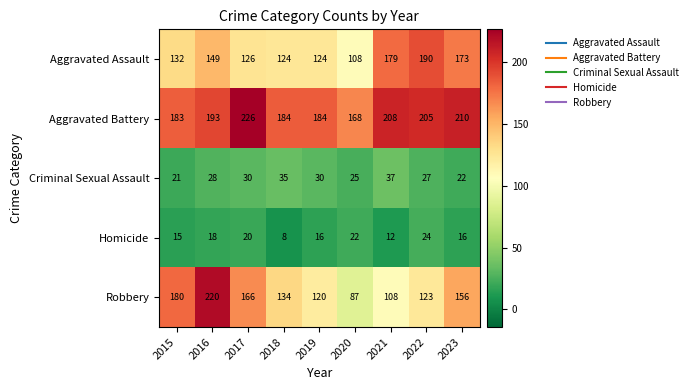

Which series has the widest spread of values?

Robbery